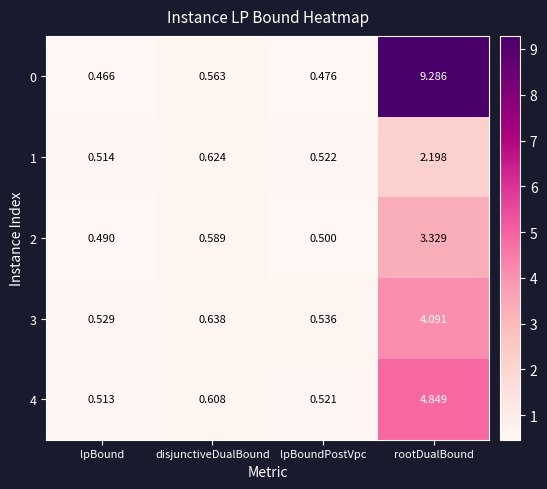

List the labels in order of 1 value, largest first.

rootDualBound, disjunctiveDualBound, lpBoundPostVpc, lpBound